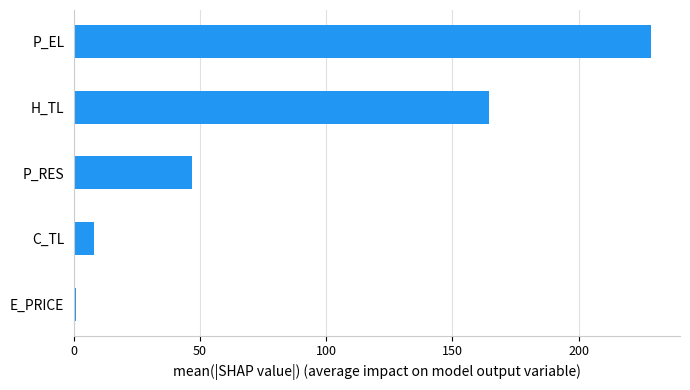

Reading bottom to top, extract all data points from this chart.

E_PRICE=0.8	C_TL=7.7	P_RES=46.9	H_TL=164.4	P_EL=228.7